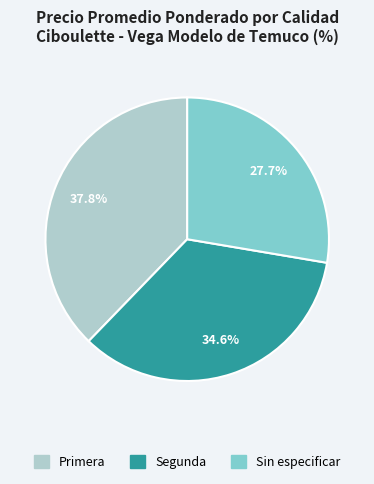

What is the smallest slice in the pie chart?

Sin especificar